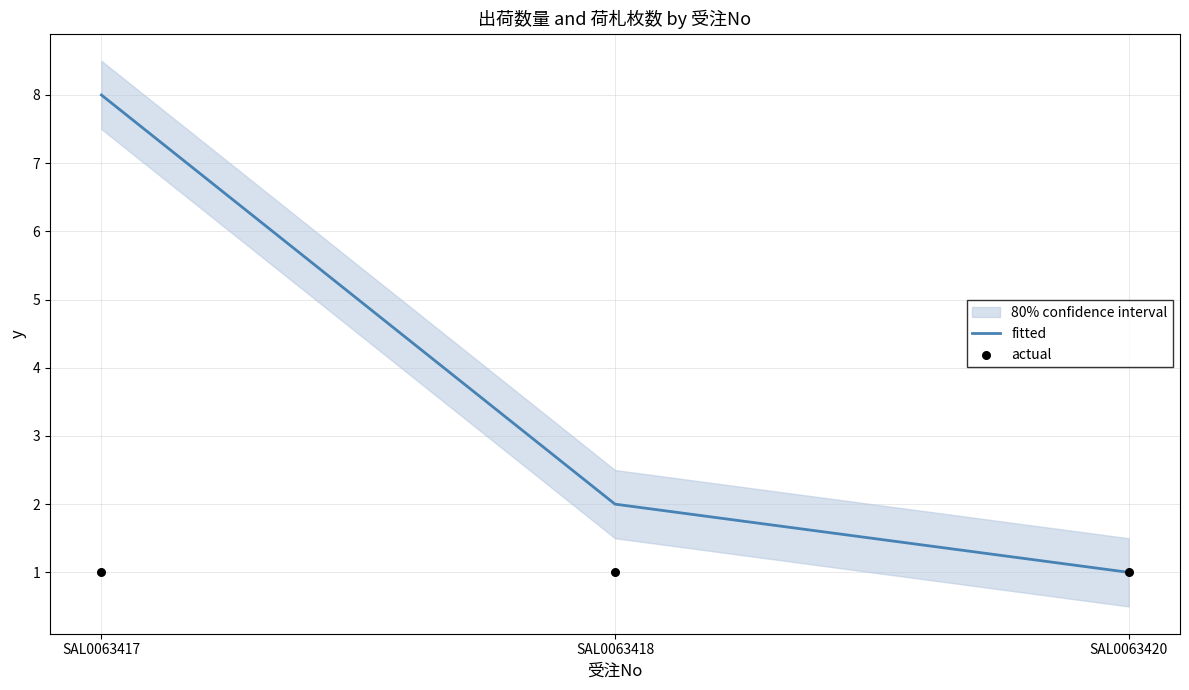

Is the value of fitted at SAL0063418 greater than the value of actual at SAL0063417?

Yes